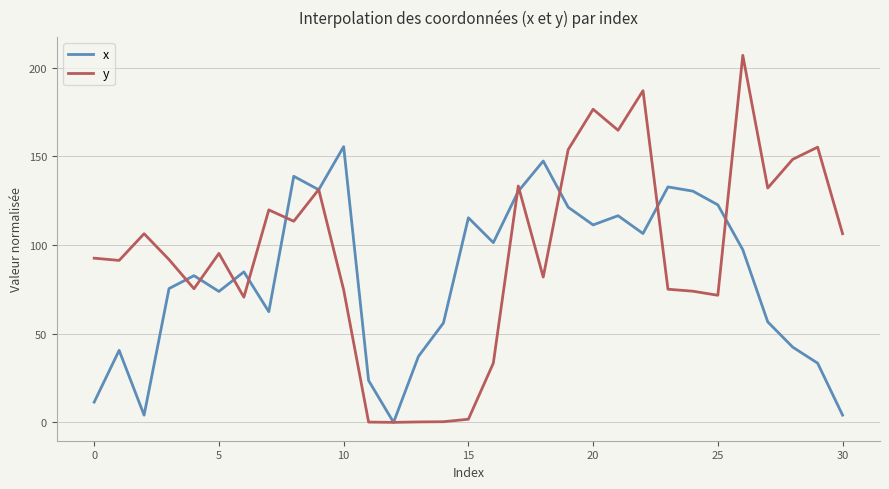

Which series has the widest spread of values?

y